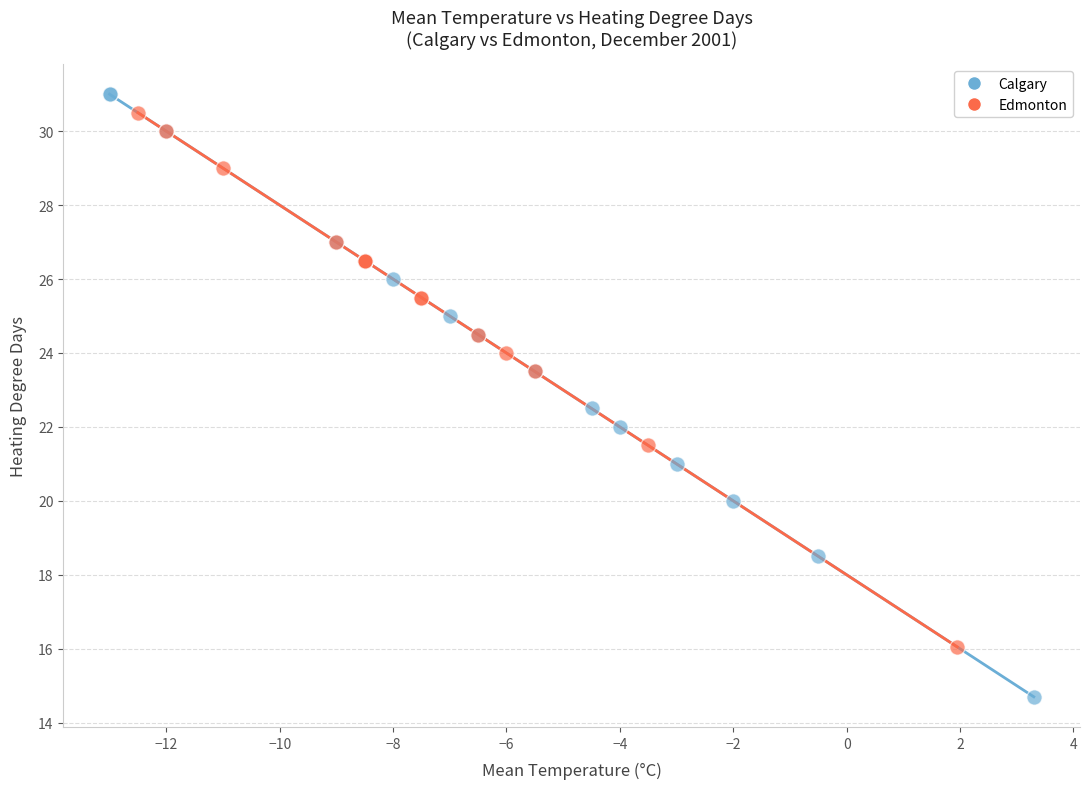

Which series has the largest Y range (max minus min)?

Calgary